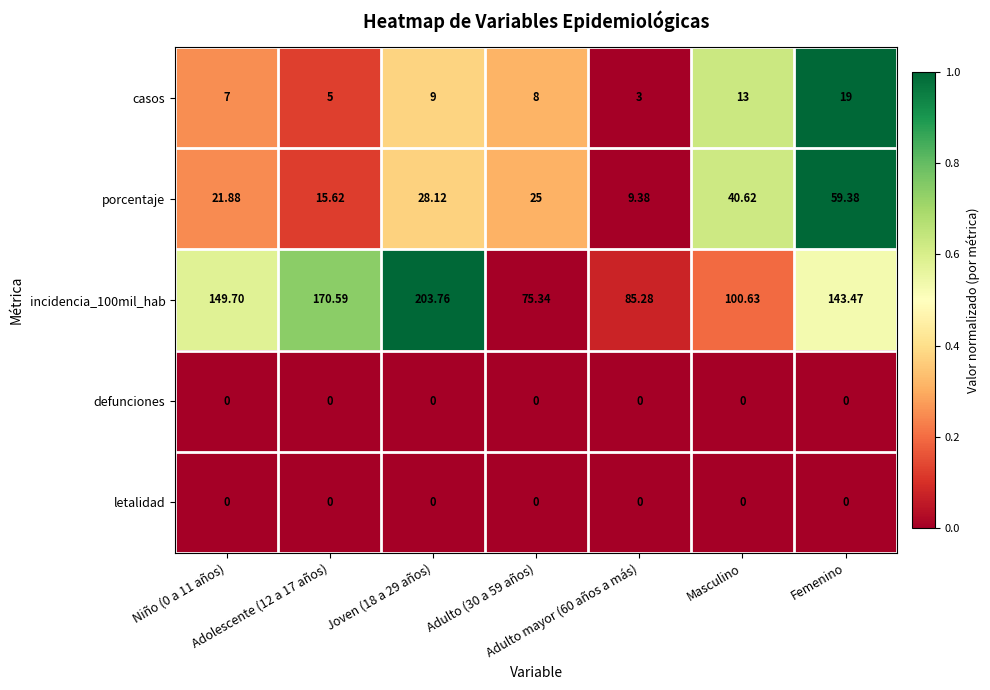

Reading left to right, what are all the values shown in this chart?

casos: Niño (0 a 11 años)=7.0	Adolescente (12 a 17 años)=5.0	Joven (18 a 29 años)=9.0	Adulto (30 a 59 años)=8.0	Adulto mayor (60 años a más)=3.0	Masculino=13.0	Femenino=19.0
porcentaje: Niño (0 a 11 años)=21.9	Adolescente (12 a 17 años)=15.6	Joven (18 a 29 años)=28.1	Adulto (30 a 59 años)=25.0	Adulto mayor (60 años a más)=9.4	Masculino=40.6	Femenino=59.4
incidencia_100mil_hab: Niño (0 a 11 años)=149.7	Adolescente (12 a 17 años)=170.6	Joven (18 a 29 años)=203.8	Adulto (30 a 59 años)=75.3	Adulto mayor (60 años a más)=85.3	Masculino=100.6	Femenino=143.5
defunciones: Niño (0 a 11 años)=0.0	Adolescente (12 a 17 años)=0.0	Joven (18 a 29 años)=0.0	Adulto (30 a 59 años)=0.0	Adulto mayor (60 años a más)=0.0	Masculino=0.0	Femenino=0.0
letalidad: Niño (0 a 11 años)=0.0	Adolescente (12 a 17 años)=0.0	Joven (18 a 29 años)=0.0	Adulto (30 a 59 años)=0.0	Adulto mayor (60 años a más)=0.0	Masculino=0.0	Femenino=0.0